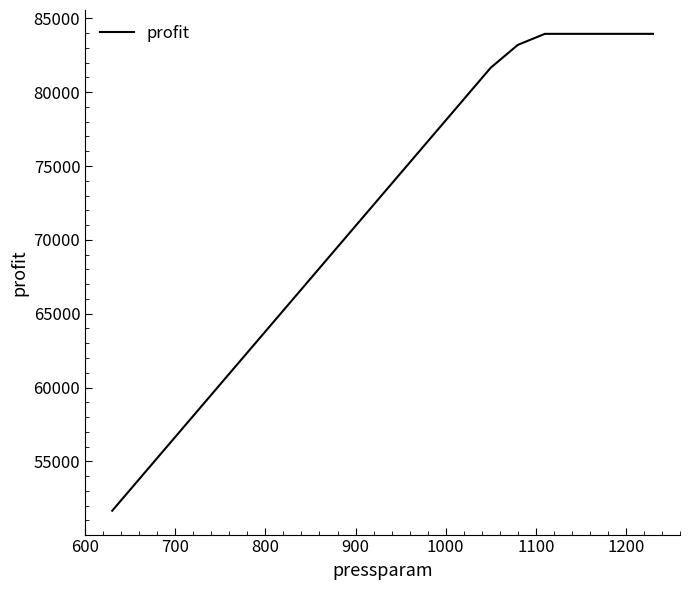

Count the number of values greater than 73085.

11